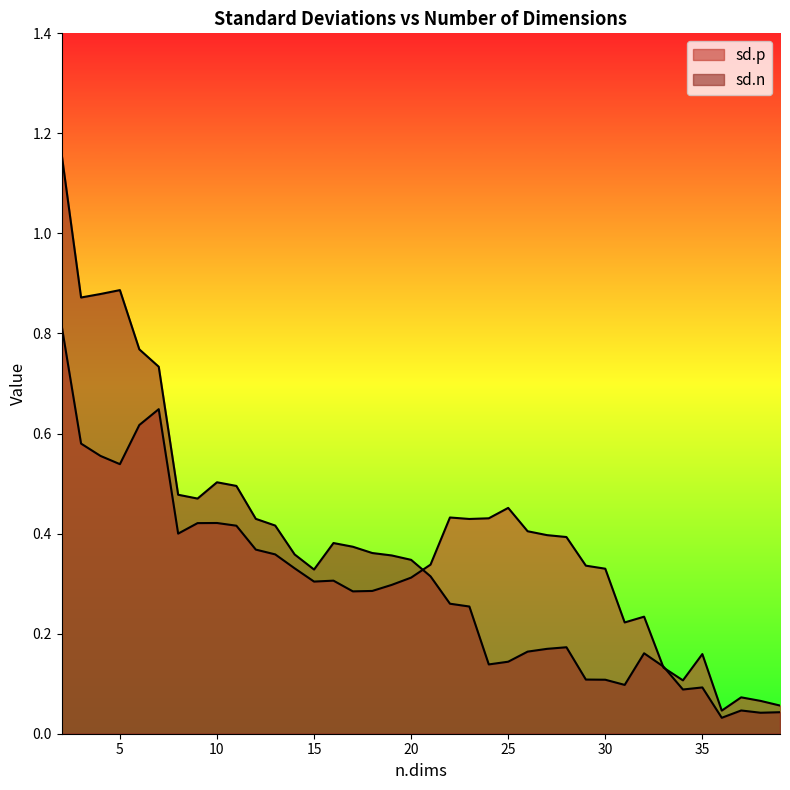

In sd.p, how many points are higher than both neighbors (excluding endpoints)?

8